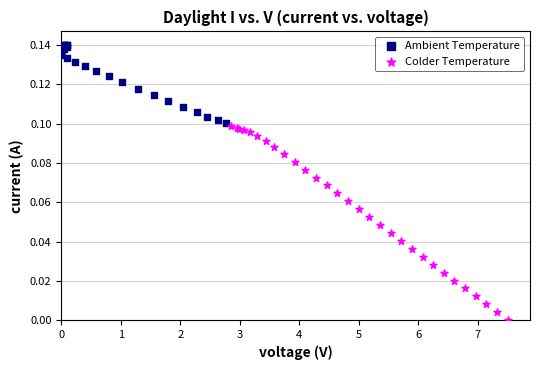

Which series contains the lowest Y value?

Colder Temperature